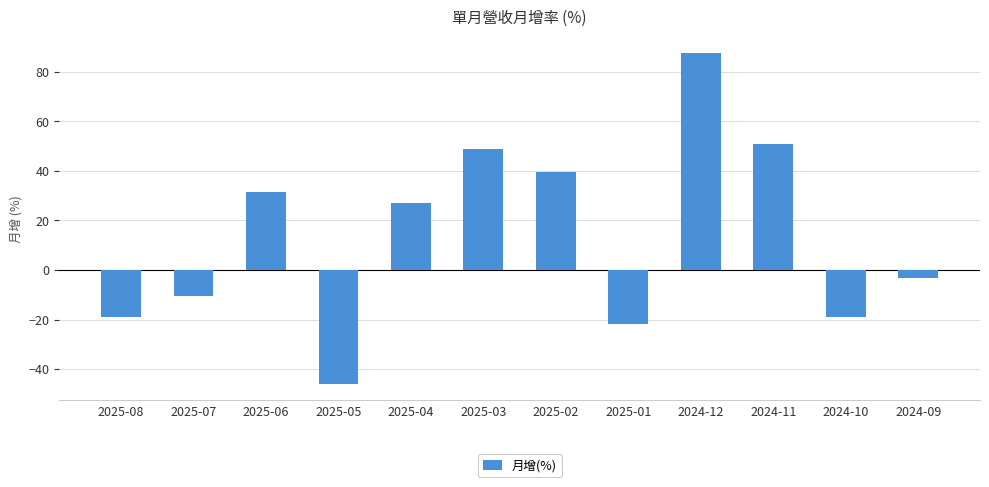

Is it true that the value at 2025-06 is 31.5?

True